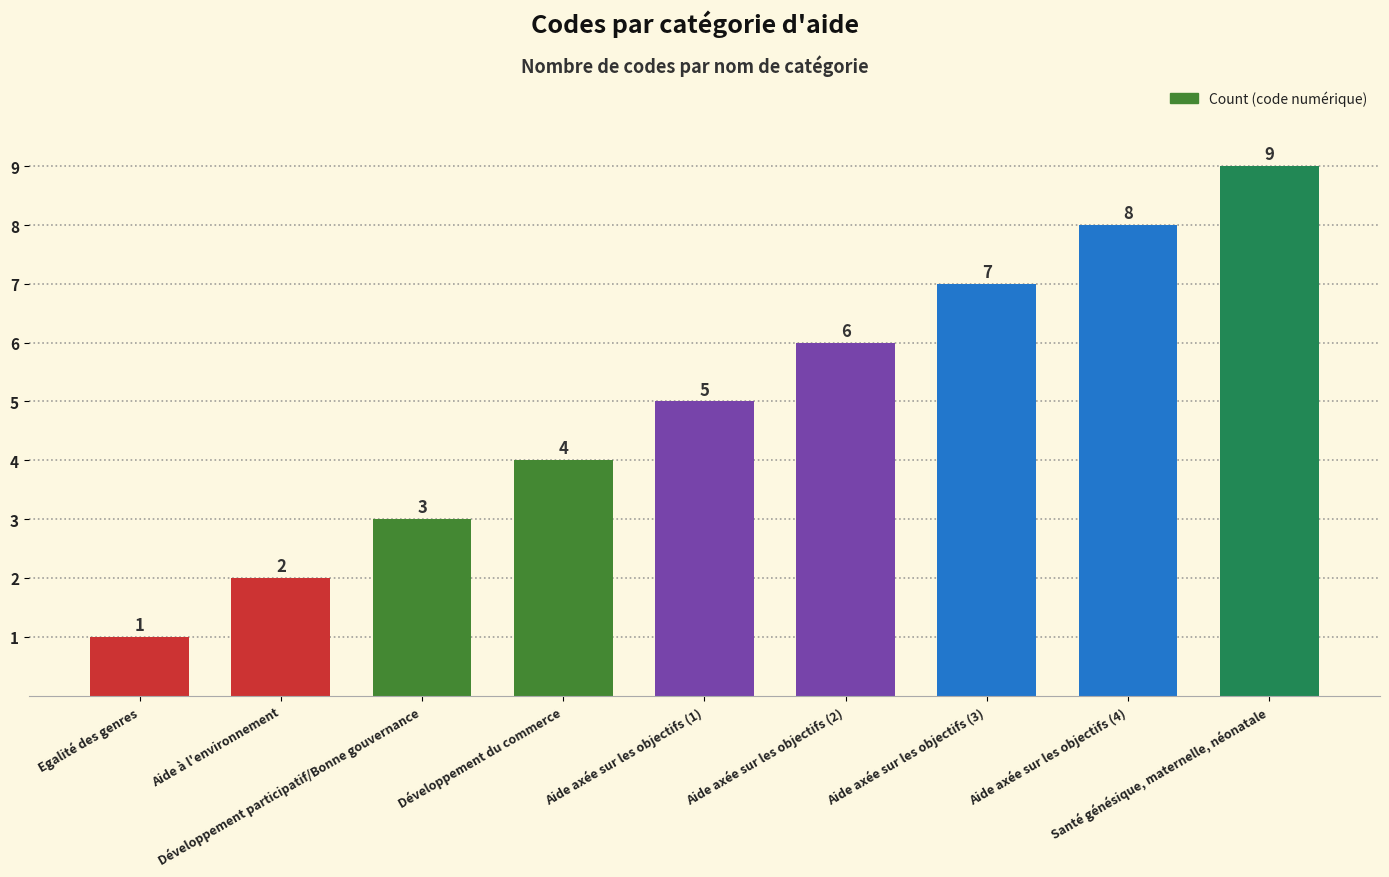

What is the value of the 4th bar from the left?

4